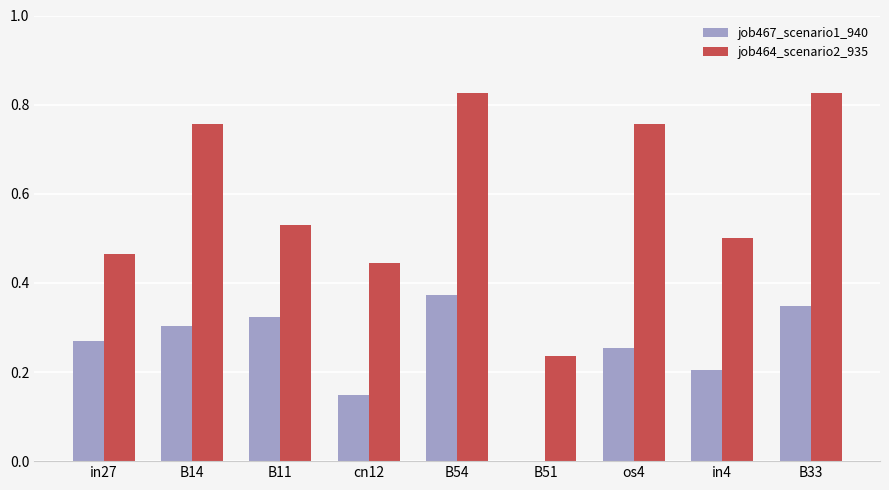

Is it true that job464_scenario2_935 equals 0.3 at B33?

False